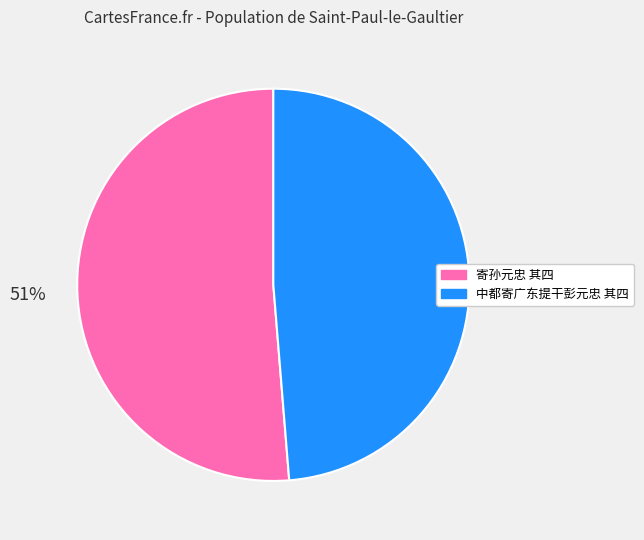

Which category has the biggest portion of the pie?

寄孙元忠 其四